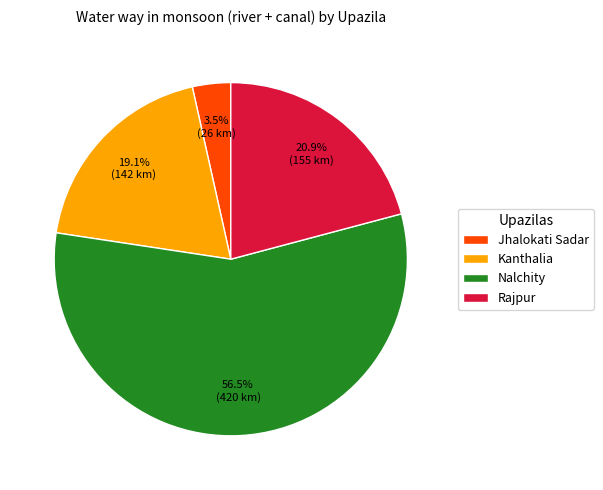

Count the number of slices in the pie.

4